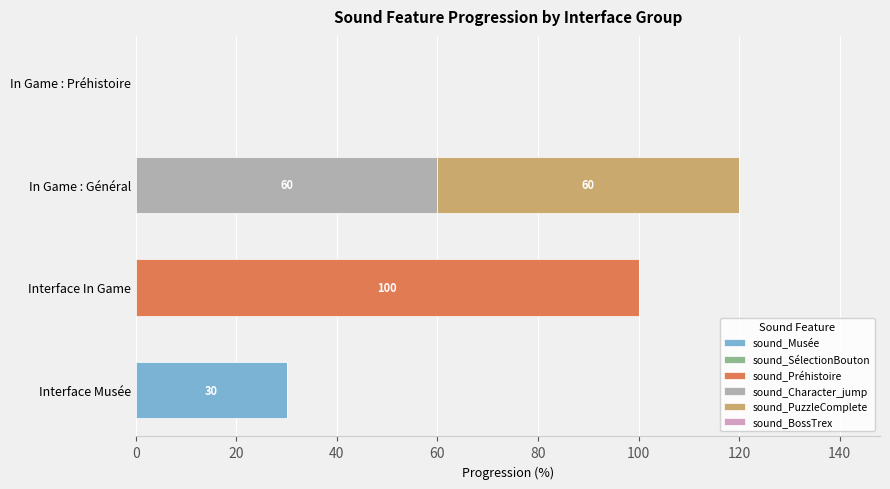

At which label does sound_Musée reach its peak?

Interface Musée